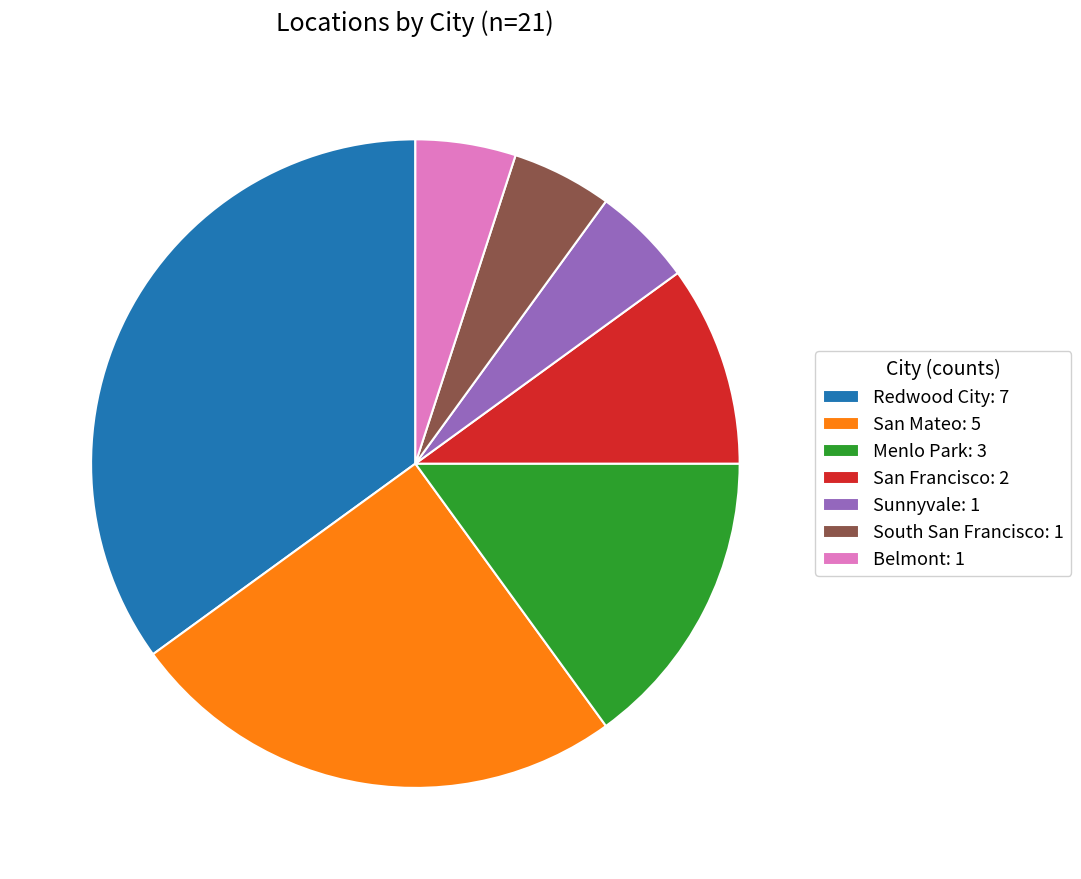

How many slices are in this pie chart?

7